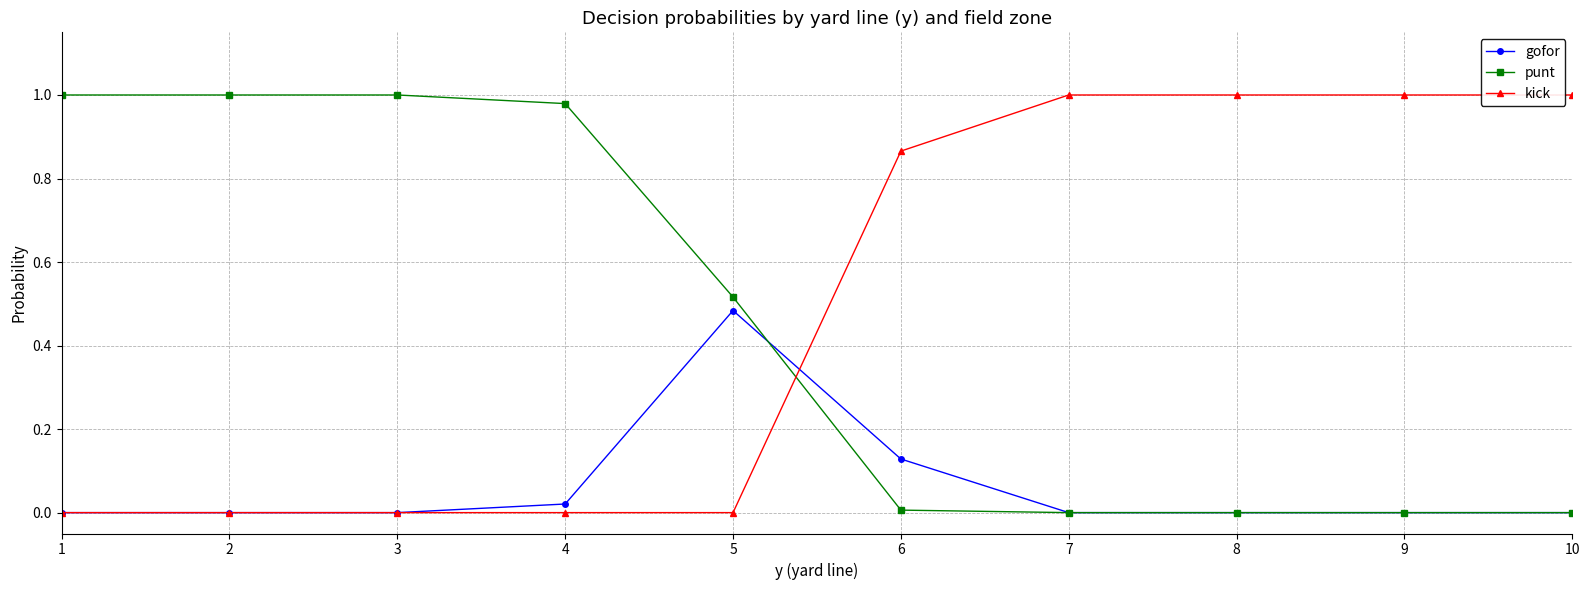

True or false: kick and gofor intersect in this chart.

True